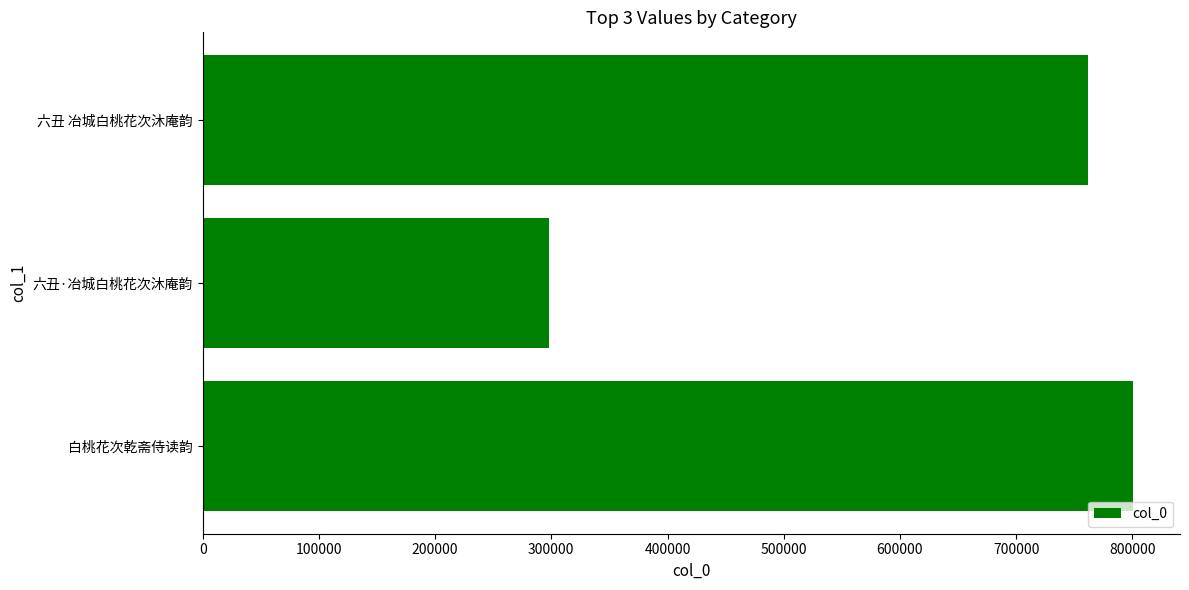

What is the change in value from 白桃花次乾斋侍读韵 to 六丑 冶城白桃花次沐庵韵?

-39359